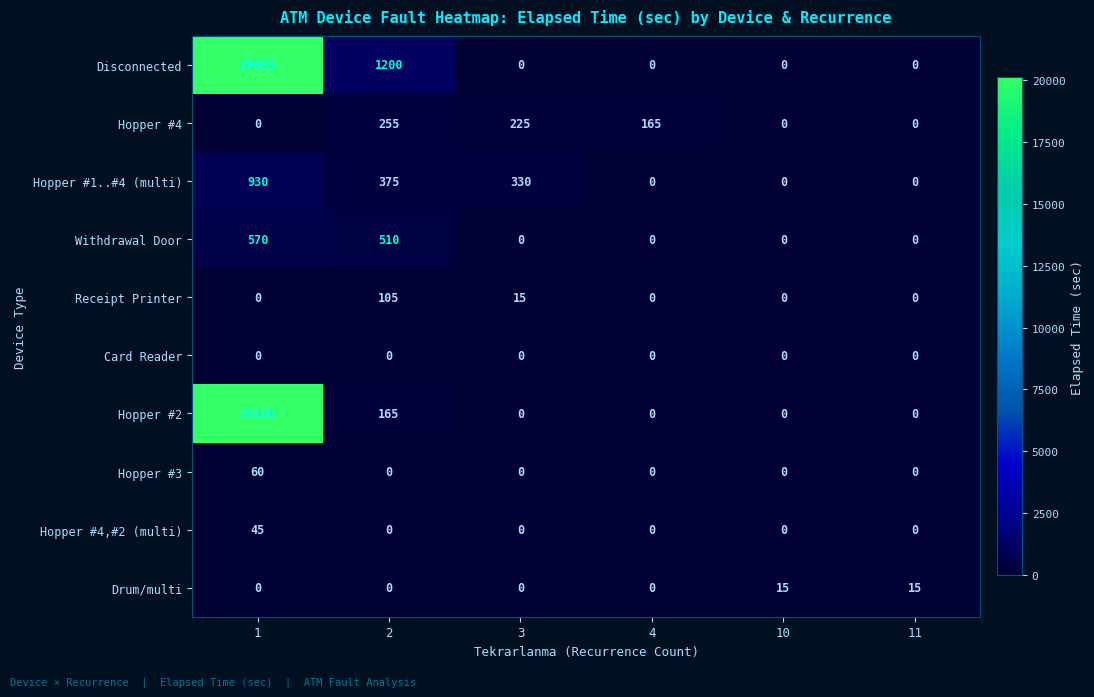

Which series has the largest range (max minus min)?

Hopper #2